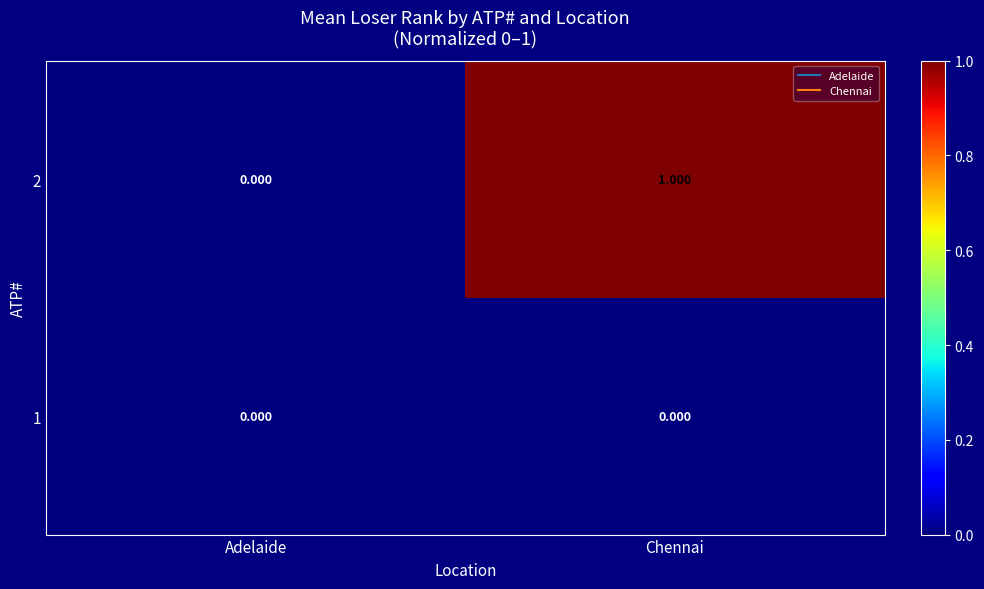

What is the total value across all series at Chennai?

1